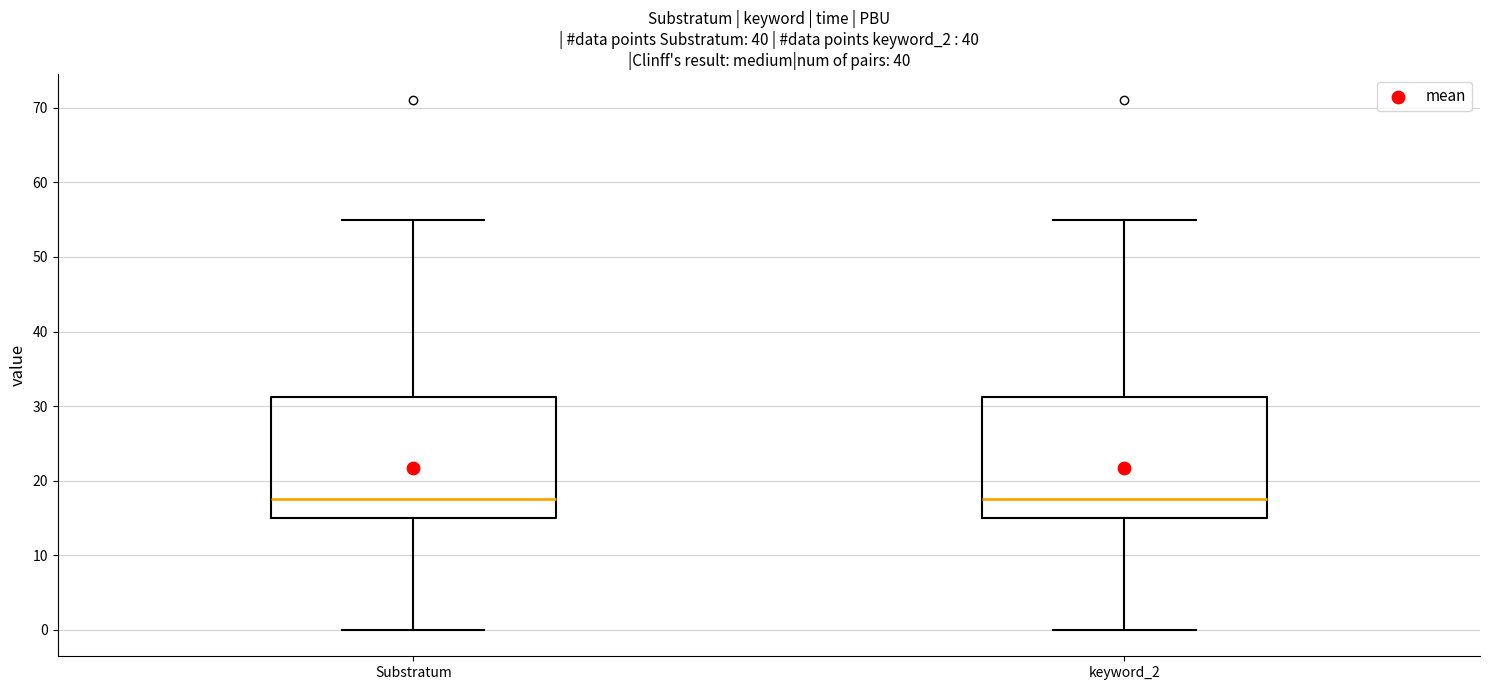

Reading left to right, read every box against the y-axis: the position of its median line, the range the box covers, and the ends of its whiskers. The values are not printed on the chart, so give them approximately, as read against the axis.

Substratum: median 18, box 15 to 31, whiskers 0 to 55
keyword_2: median 18, box 15 to 31, whiskers 0 to 55